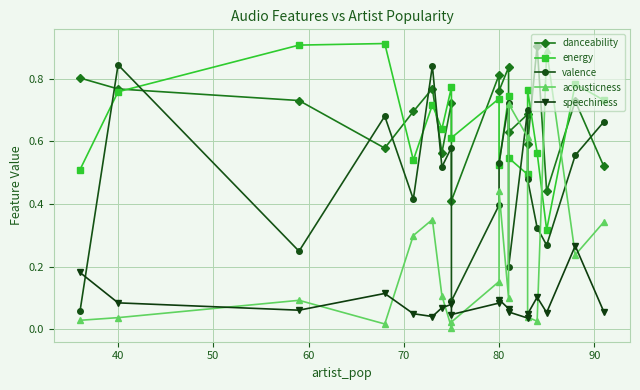

Is the value of speechiness at 40 greater than the value of danceability at 80?

No